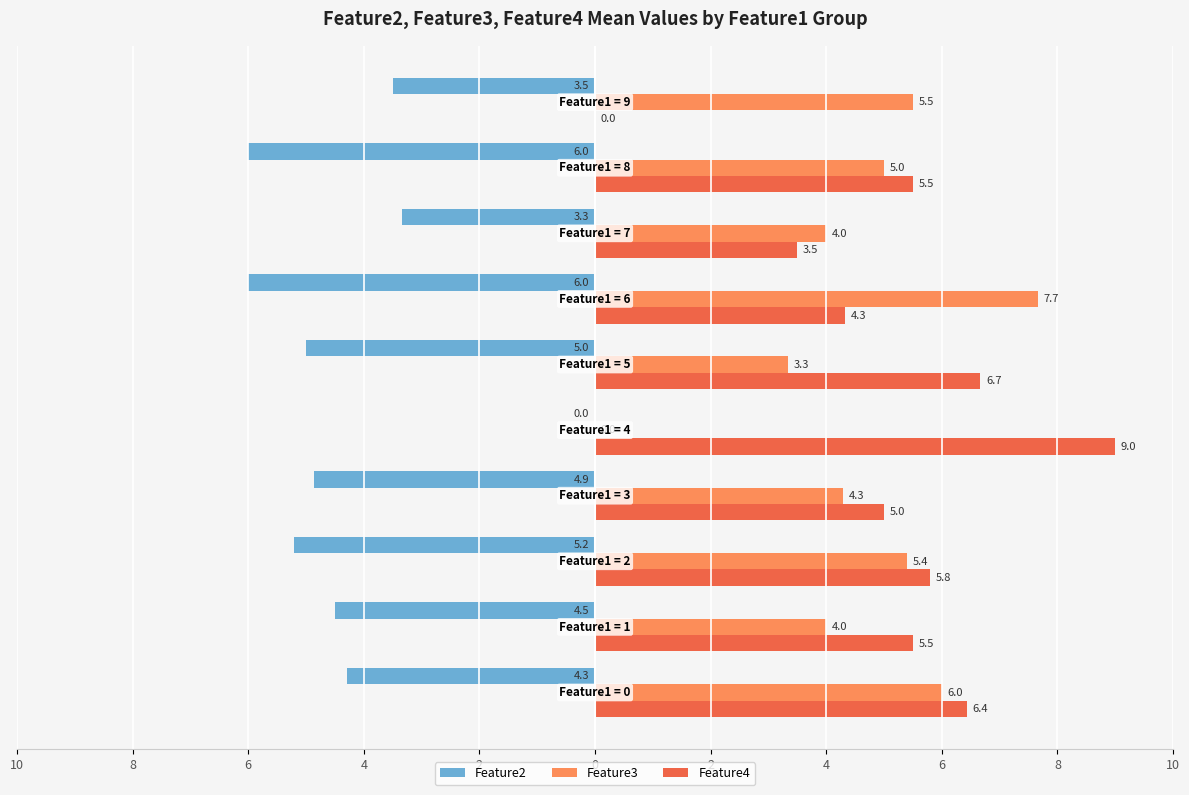

What is the value of the Feature4 bar at the 6th from the left?

6.7